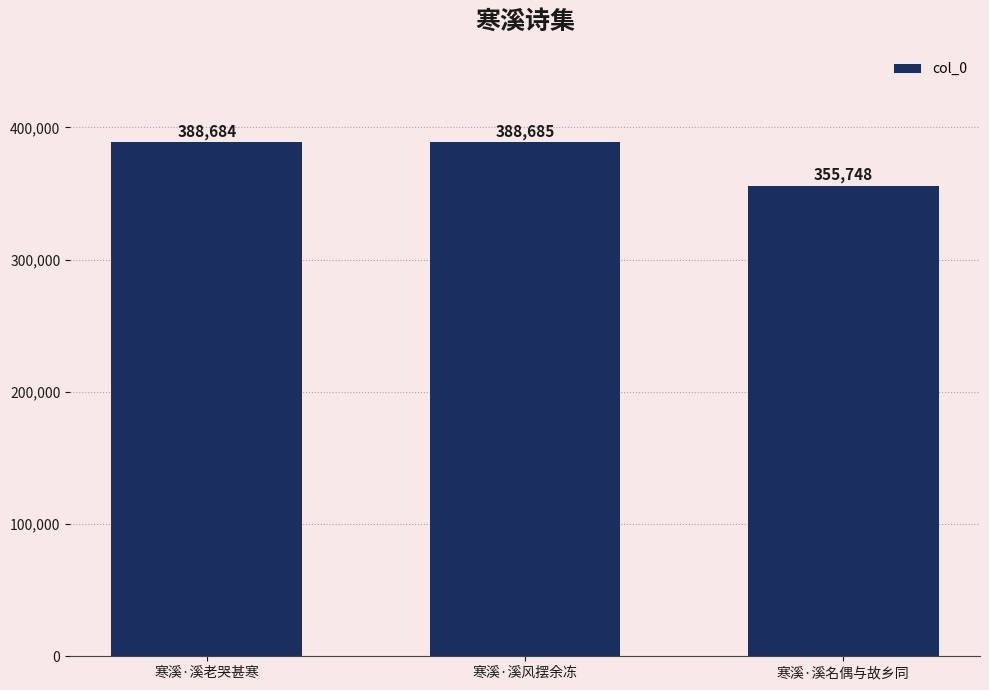

The chart shows a value of 388684 at 寒溪·溪老哭甚寒. True or false?

True